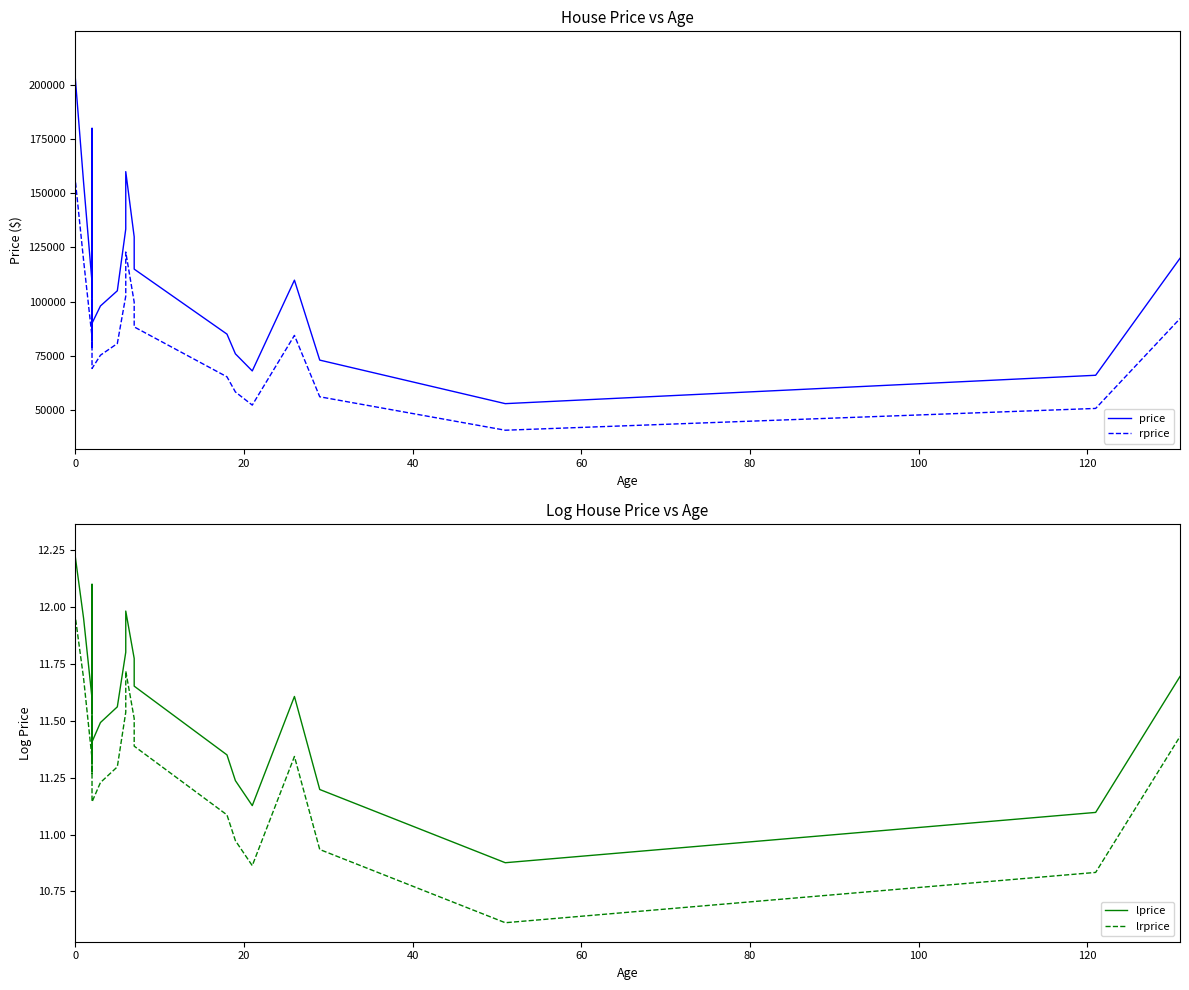

Is it true that lrprice equals 3.1 at 28?

False